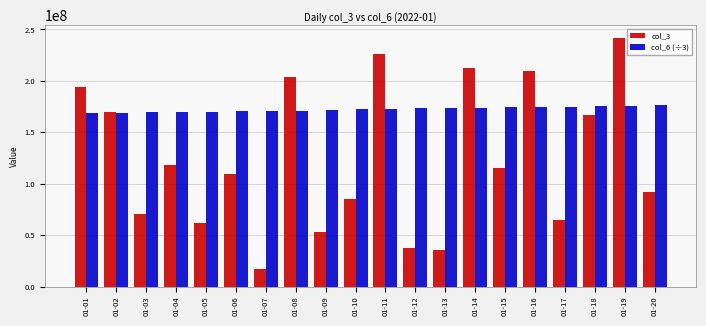

How many data points in col_6 (÷3) are above 172960471?

10